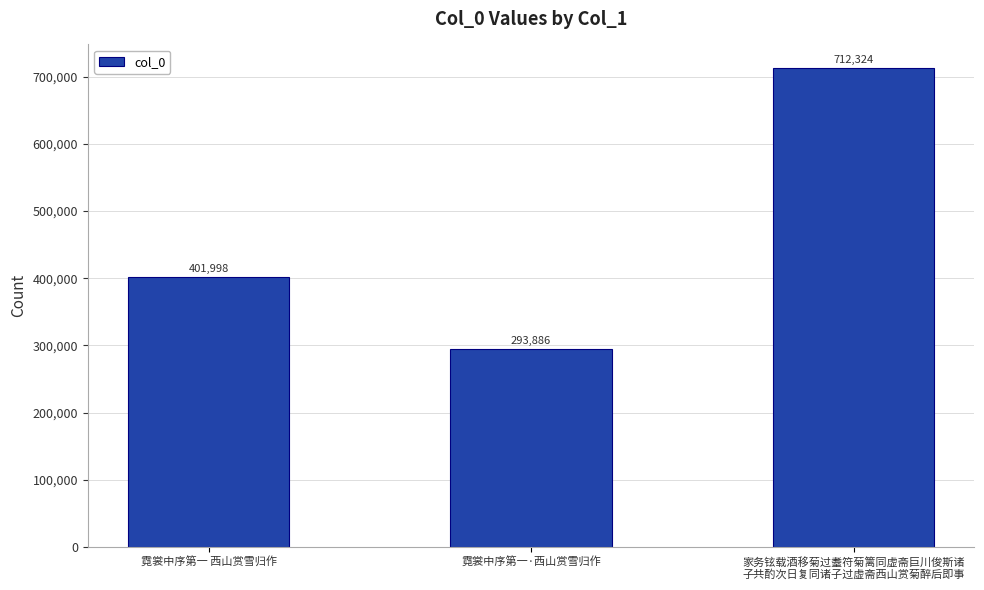

List the labels in order of value, smallest first.

霓裳中序第一·西山赏雪归作, 霓裳中序第一 西山赏雪归作, 家务铉载酒移菊过耋符菊篱同虚斋巨川俊斯诸
子共酌次日复同诸子过虚斋西山赏菊醉后即事